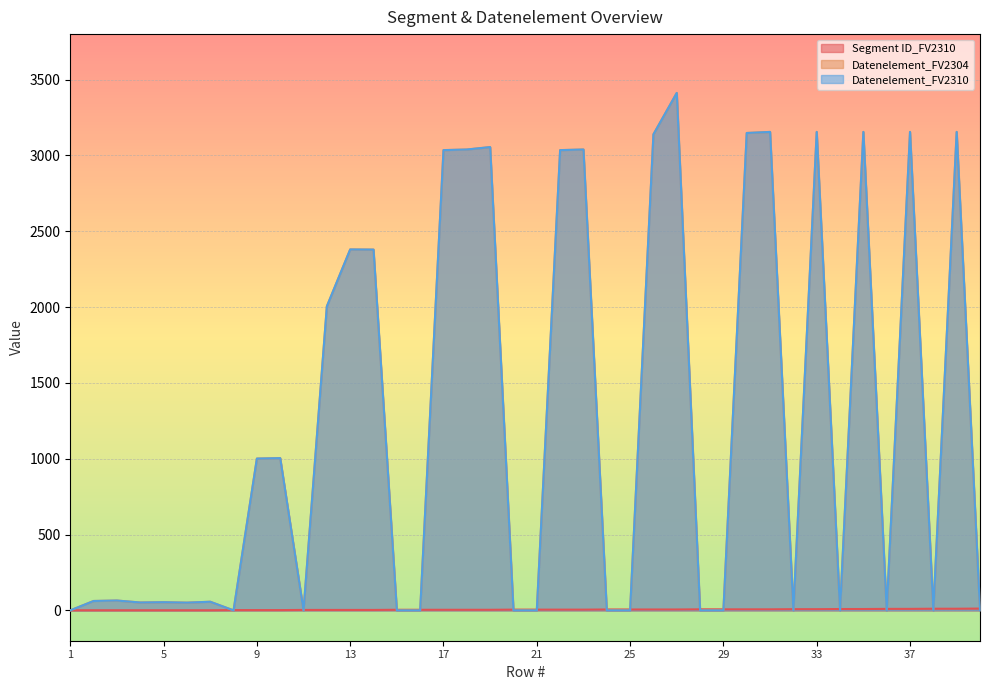

True or false: Datenelement_FV2310 has more than 1 interior local peaks.

True